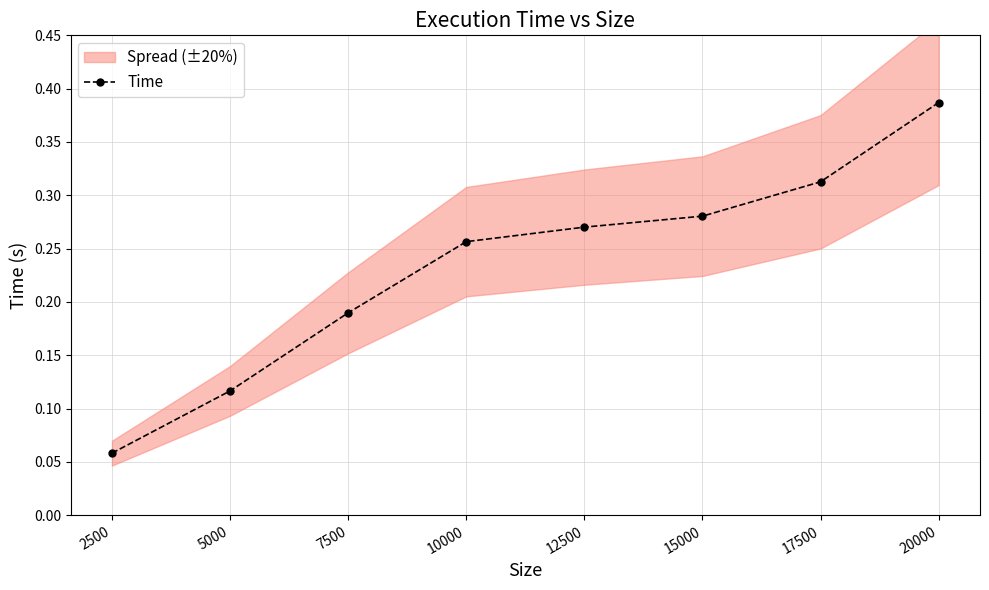

The value at 10000 is 0.3. True or false?

True